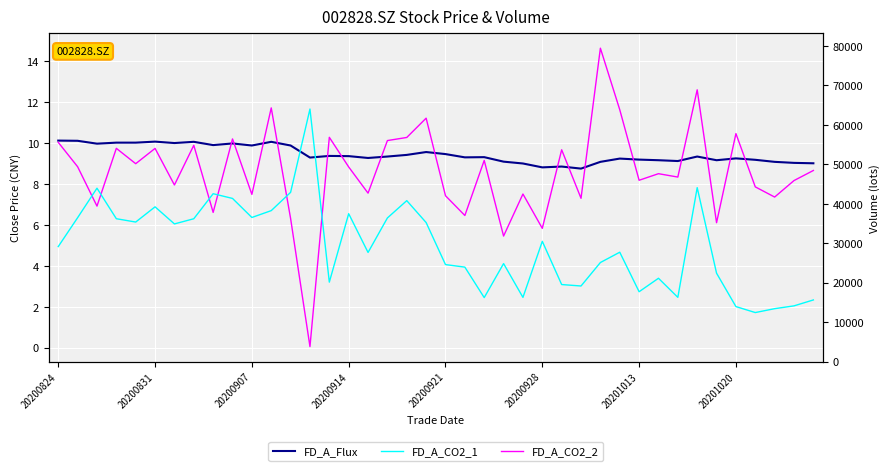

Where does the FD_A_CO2_2 series first go above 8?

20200824